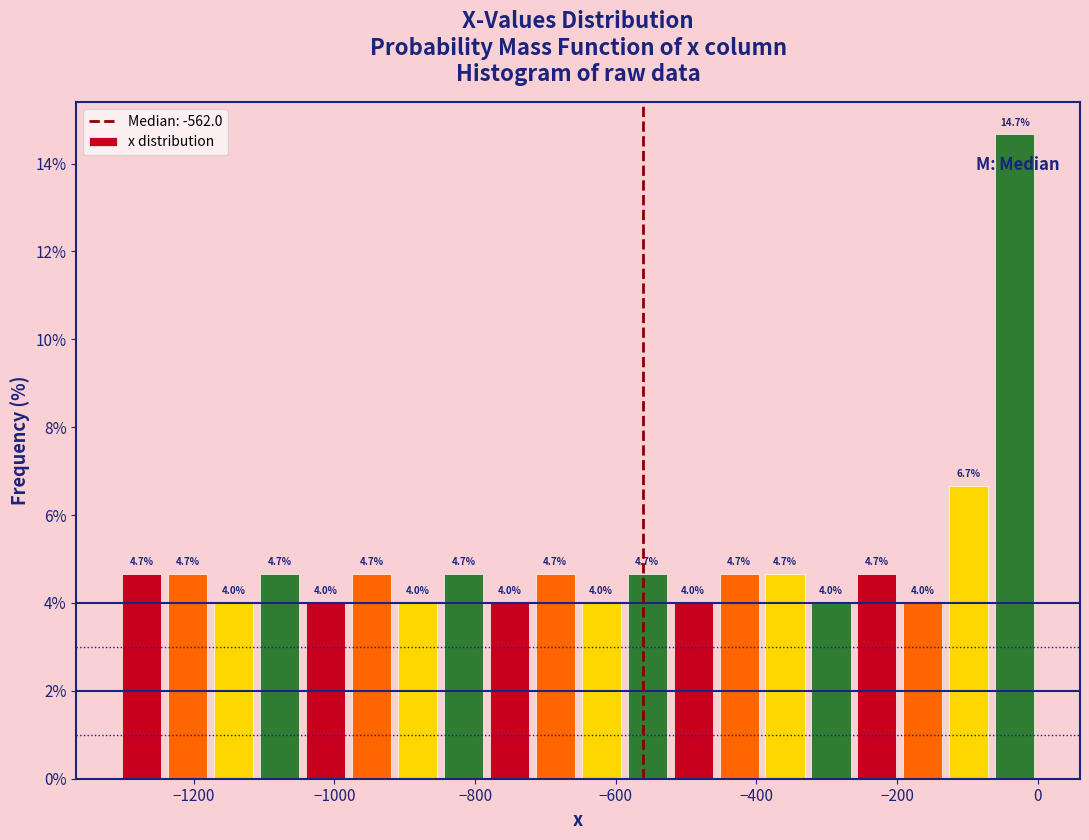

Read against the x-axis, roughly where is the centre of the tallest bar?

-40